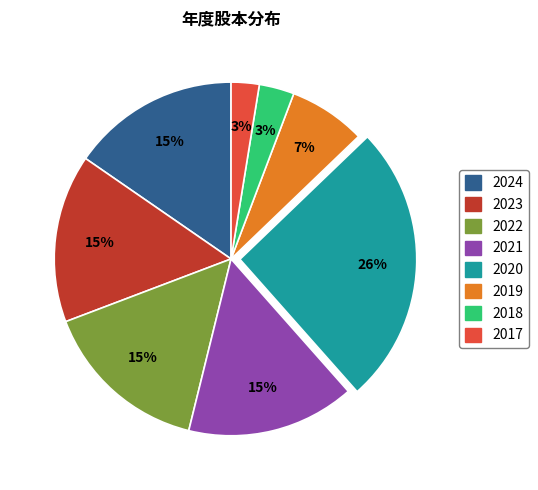

Which slice is the largest?

2020